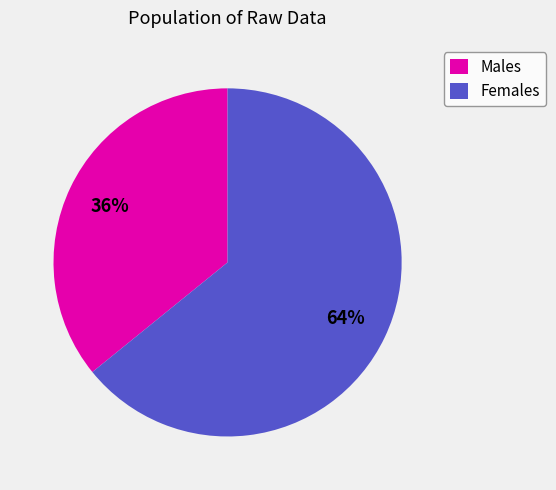

How many segments does this pie chart have?

2